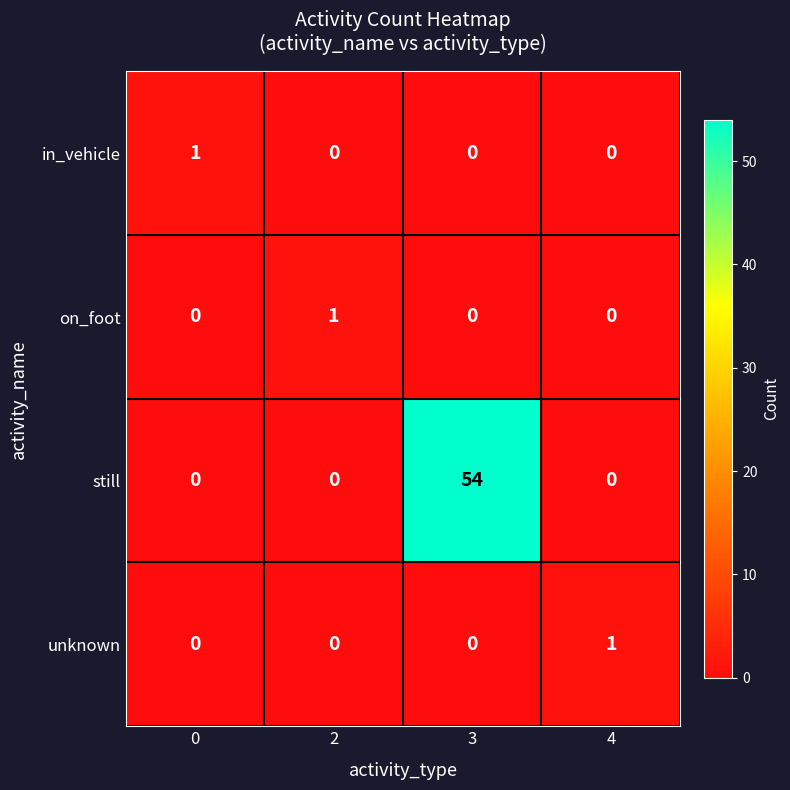

True or false: on_foot has a value of -1 at 3.

False